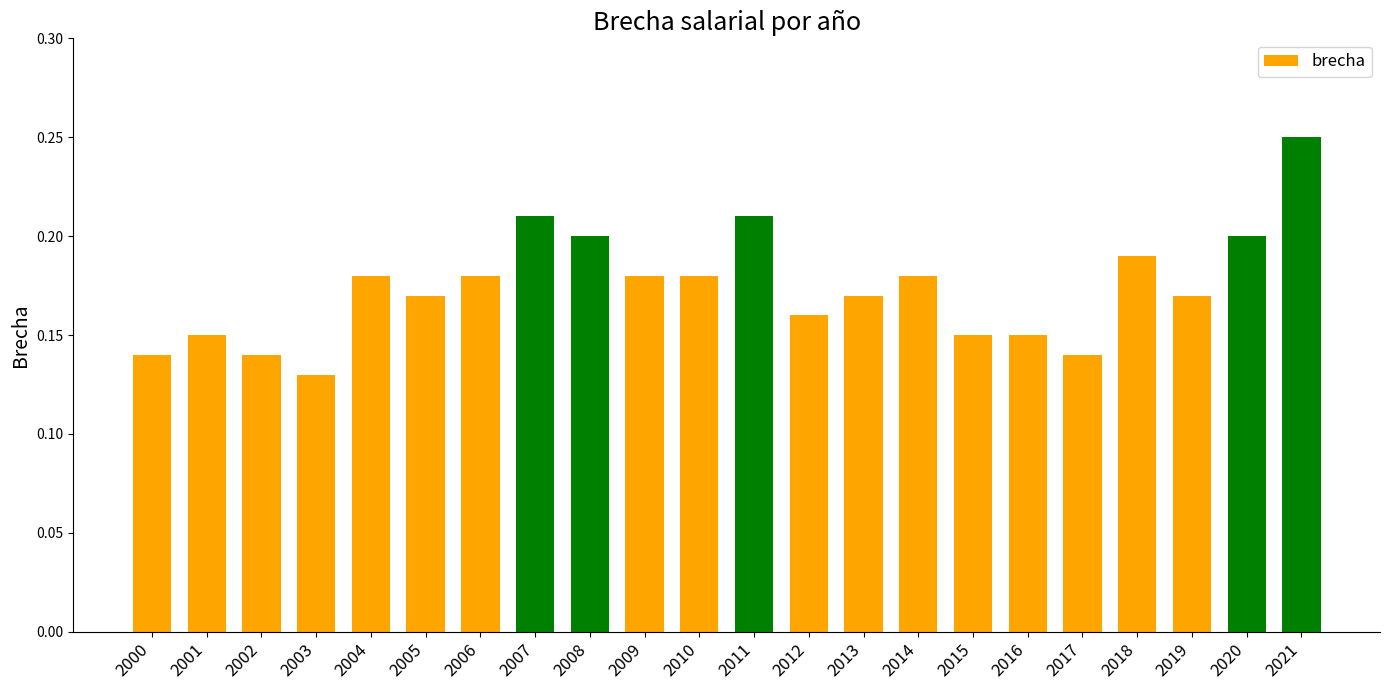

Which category has the highest value across all series?

2021